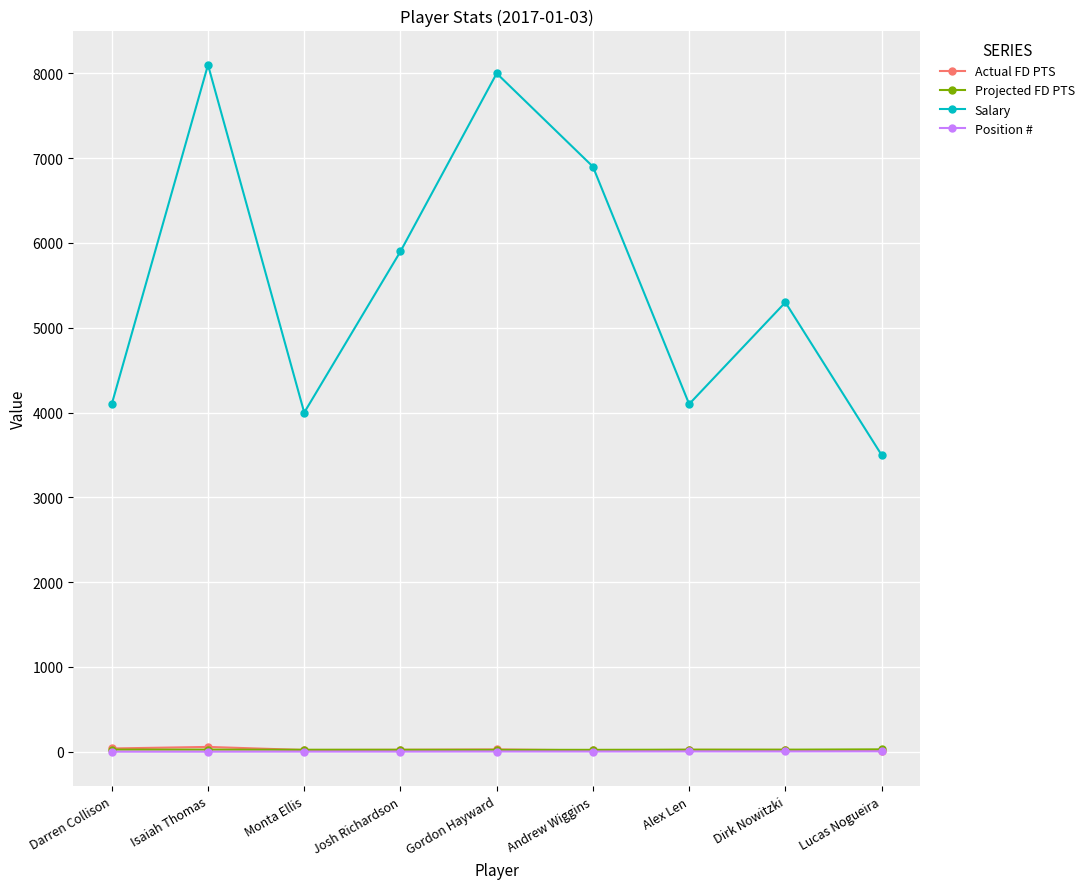

What is the difference between the maximum and second lowest values in the Position # series?

4.0